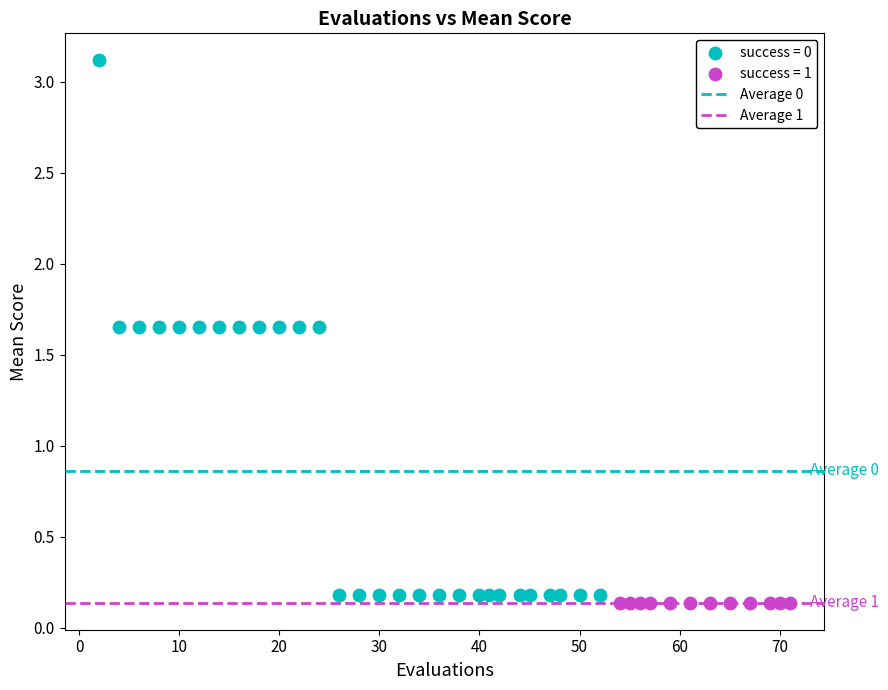

Which series reaches the maximum Y coordinate?

success = 0